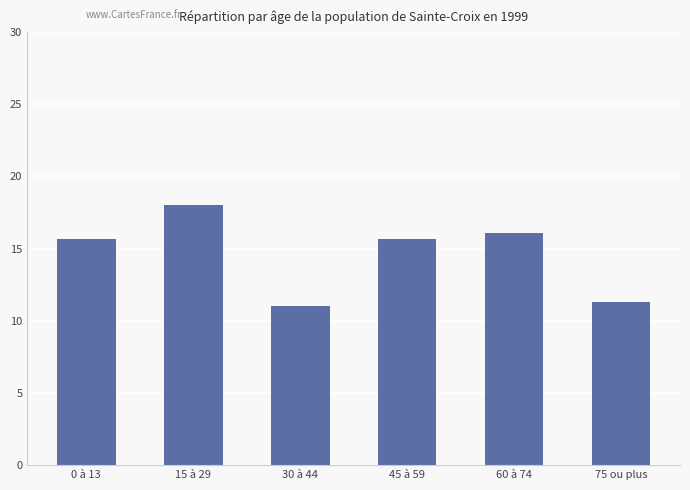

What is the minimum value shown in the chart?

11.0